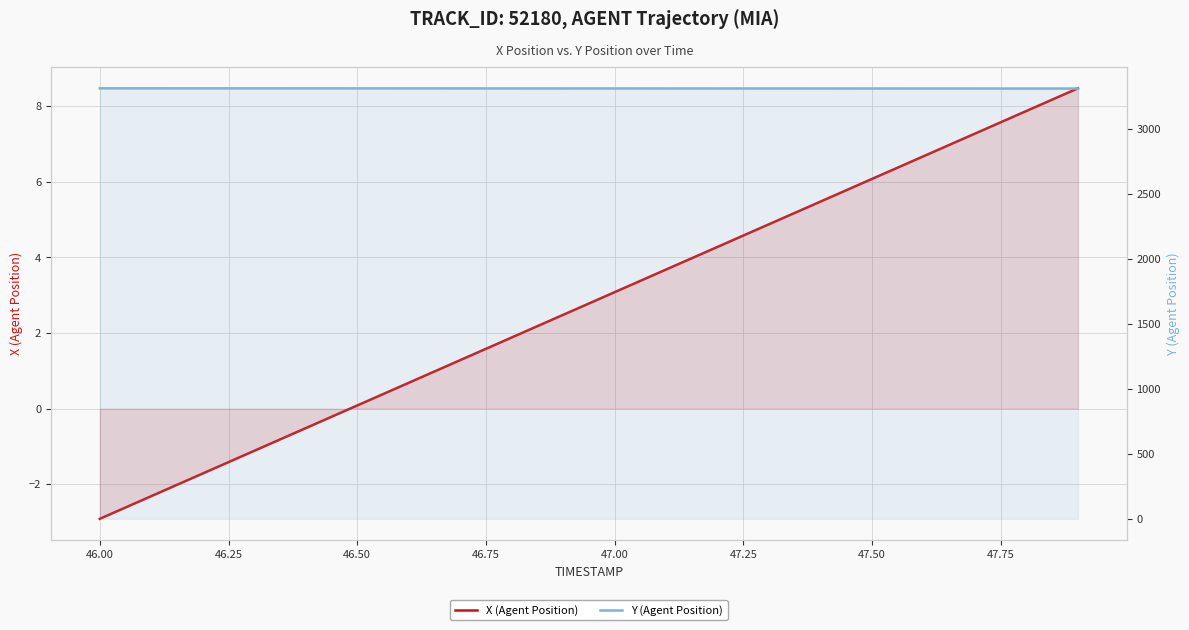

How many lines are shown in the chart?

2